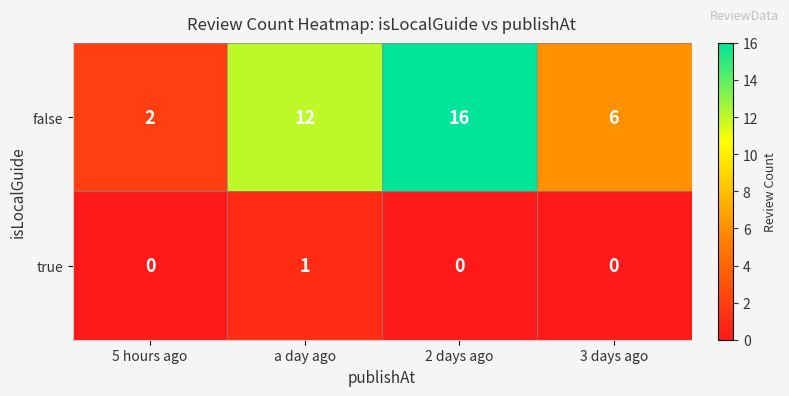

True or false: true has a value of 0 at 5 hours ago.

True